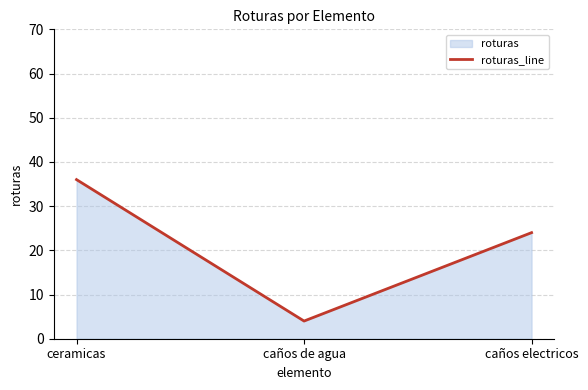

How many distinct data groups are displayed?

1